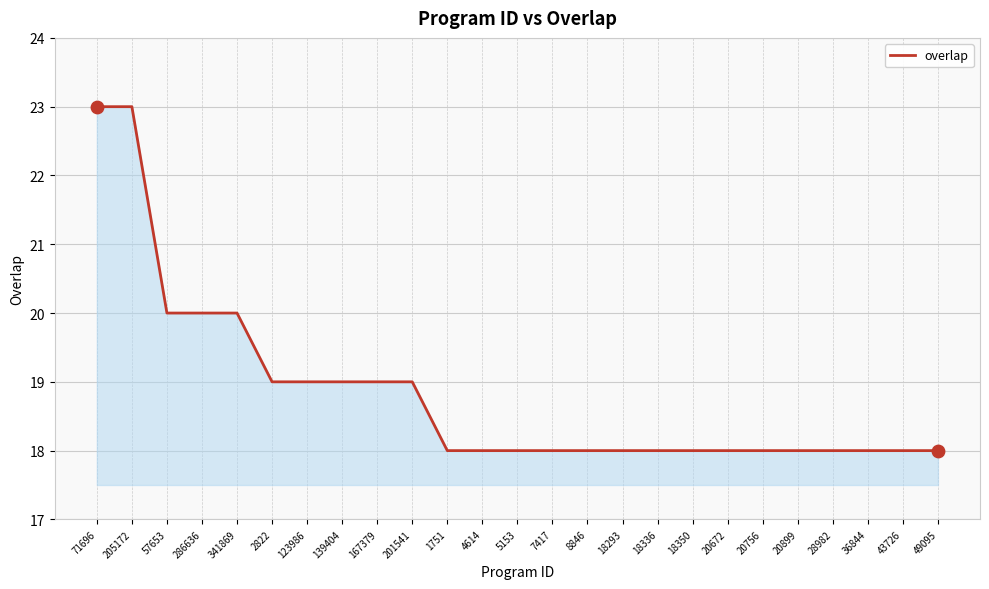

Which has a higher value, 341869 or 18350?

341869